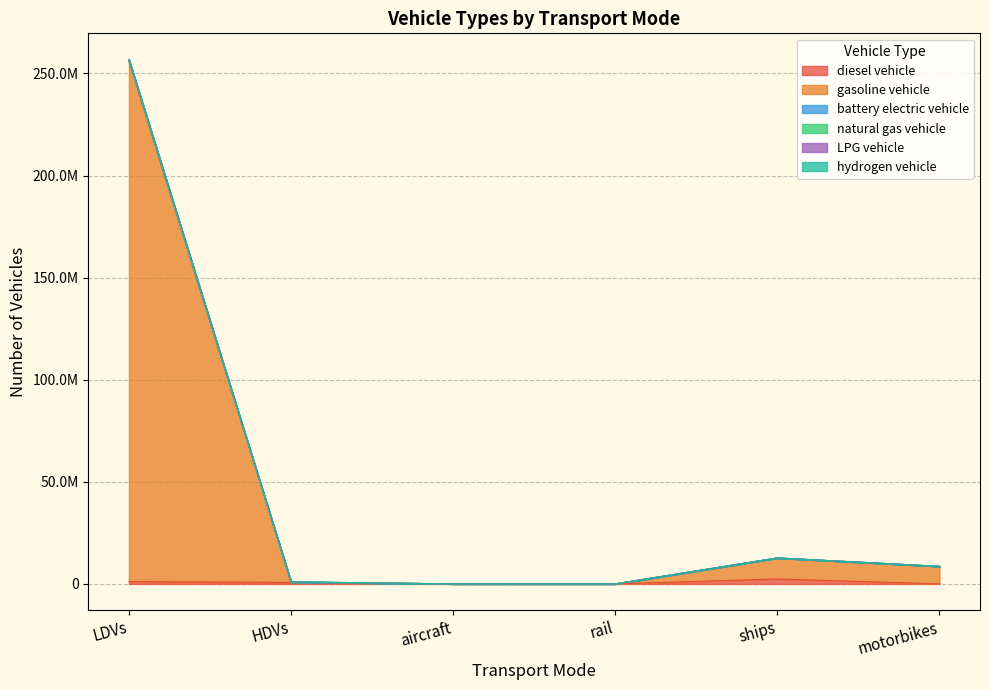

Does the chart display data point markers on the line(s)?

No